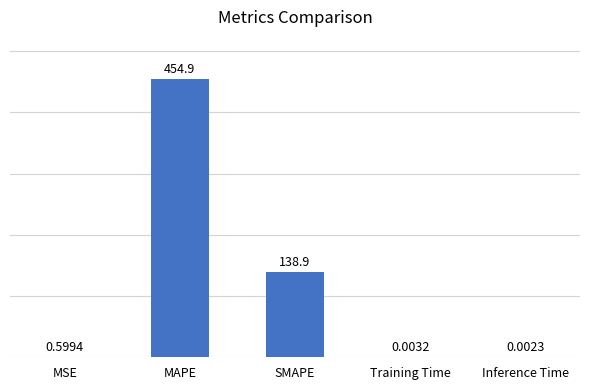

Between MSE and Training Time, which is larger?

MSE